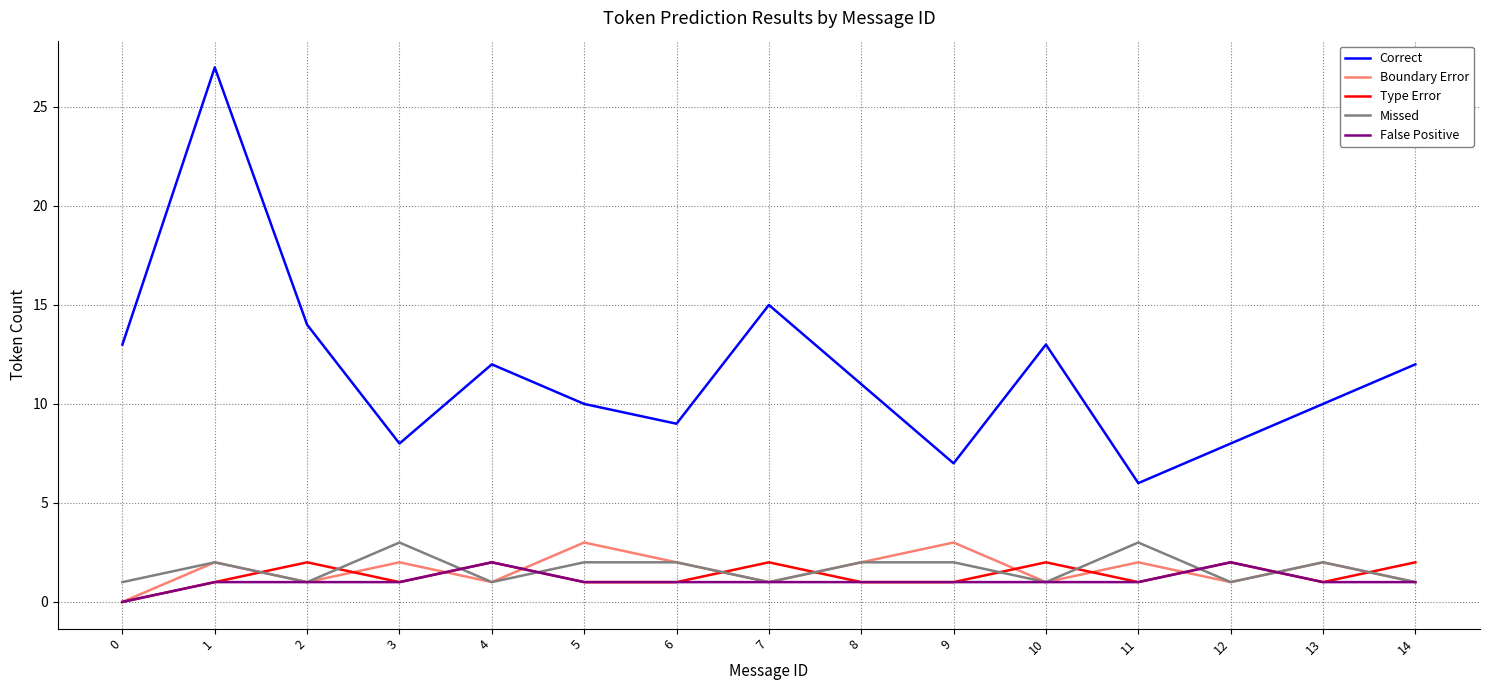

What is the difference between the second highest and minimum values in the Boundary Error series?

3